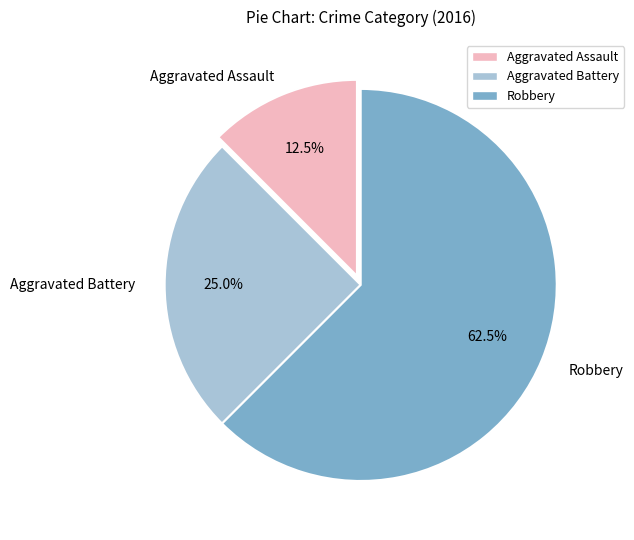

Which has a higher value, Aggravated Battery or Robbery?

Robbery